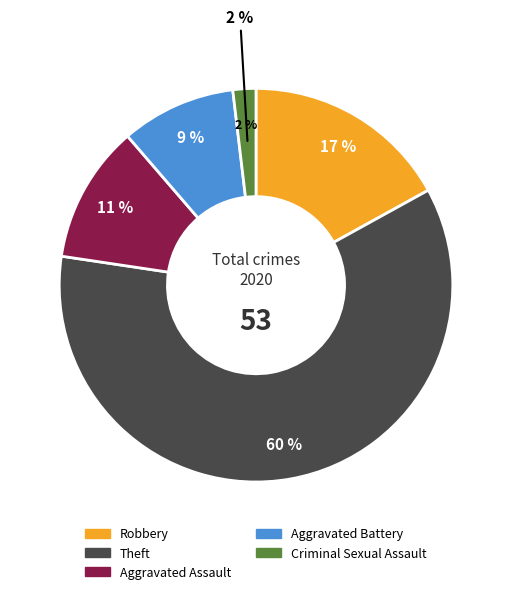

Which category accounts for the majority?

Theft